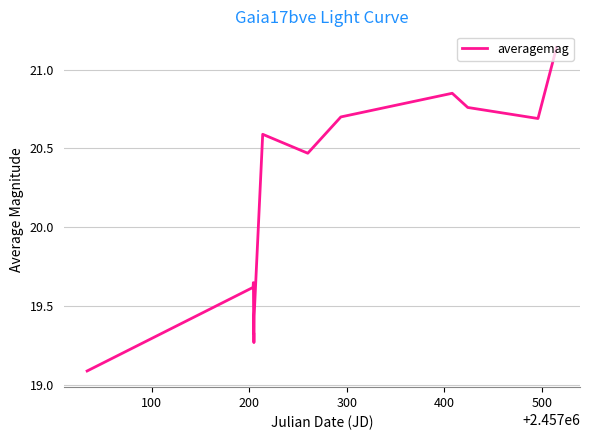

True or false: the data has more than 1 interior local peaks.

True